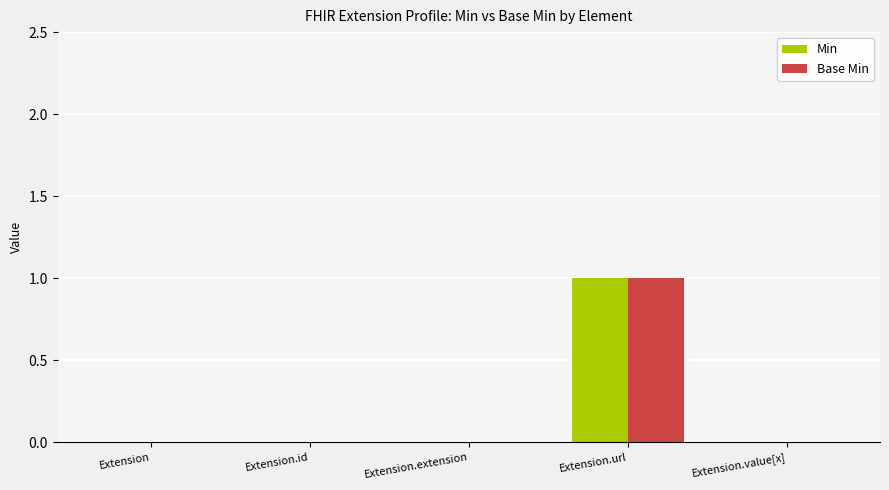

What is the sum of all Min values?

1